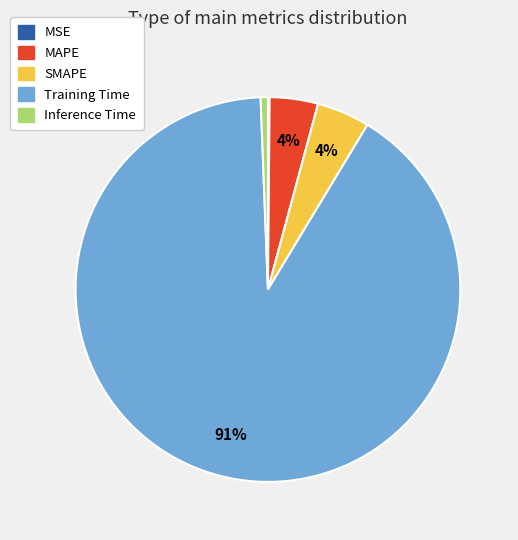

Between MAPE and Training Time, which is larger?

Training Time